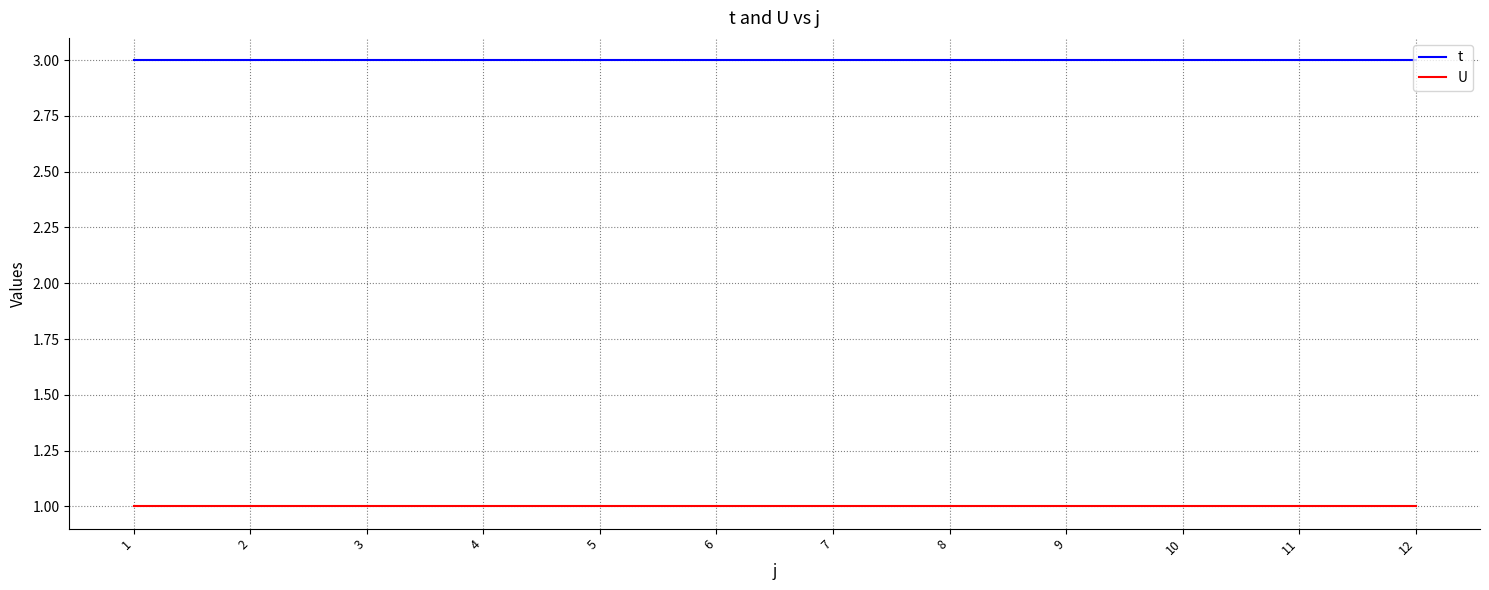

True or false: U and t cross at least once.

False